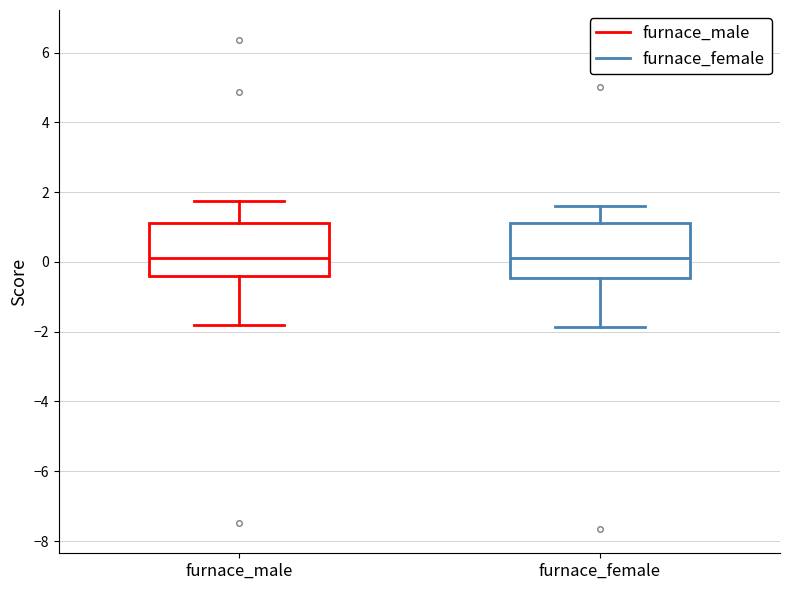

Where does the median line of the box for furnace_male sit on the y-axis? The values are not printed on the chart, so give them approximately, as read against the axis.

0.2